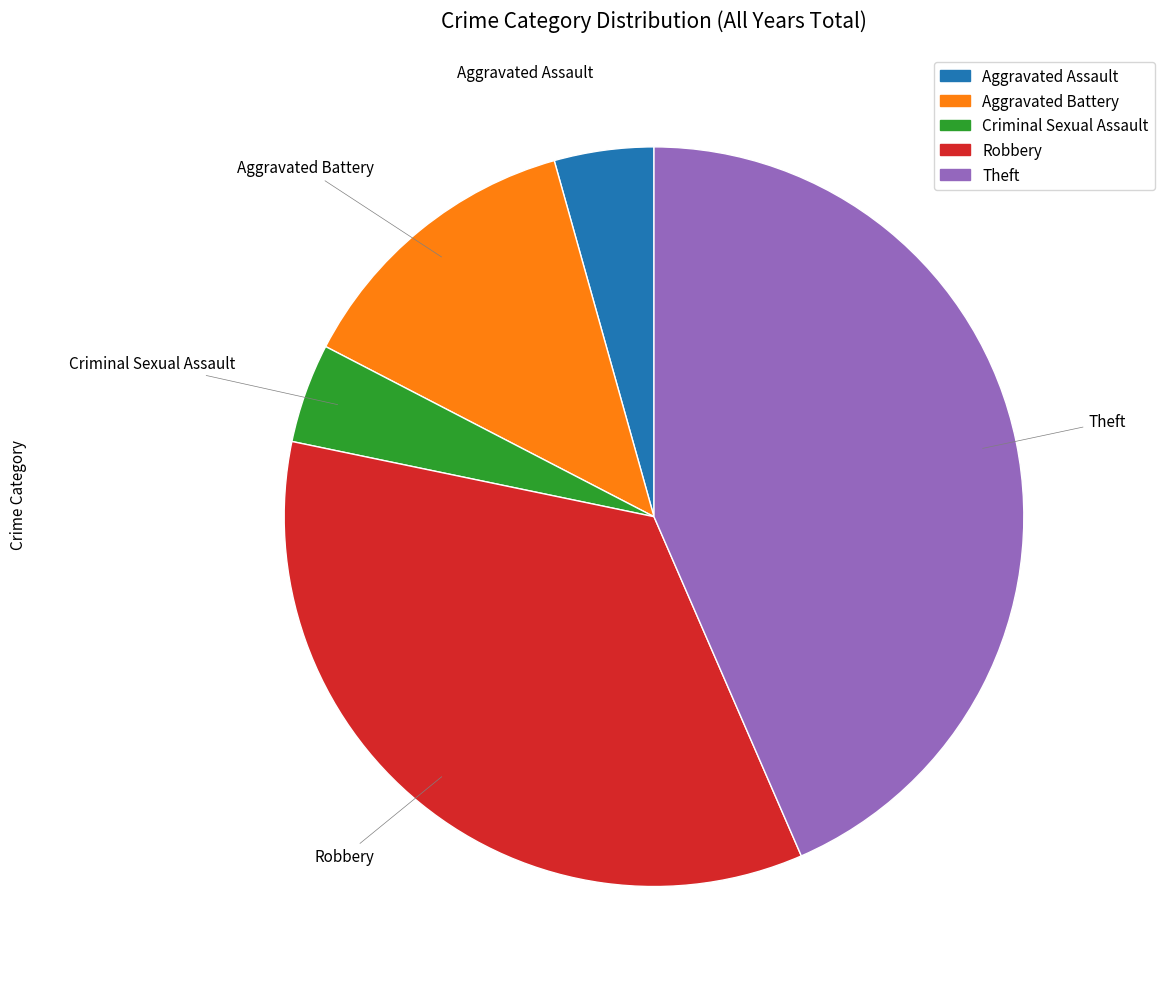

Combined, do Criminal Sexual Assault and Aggravated Assault account for over 50%?

No